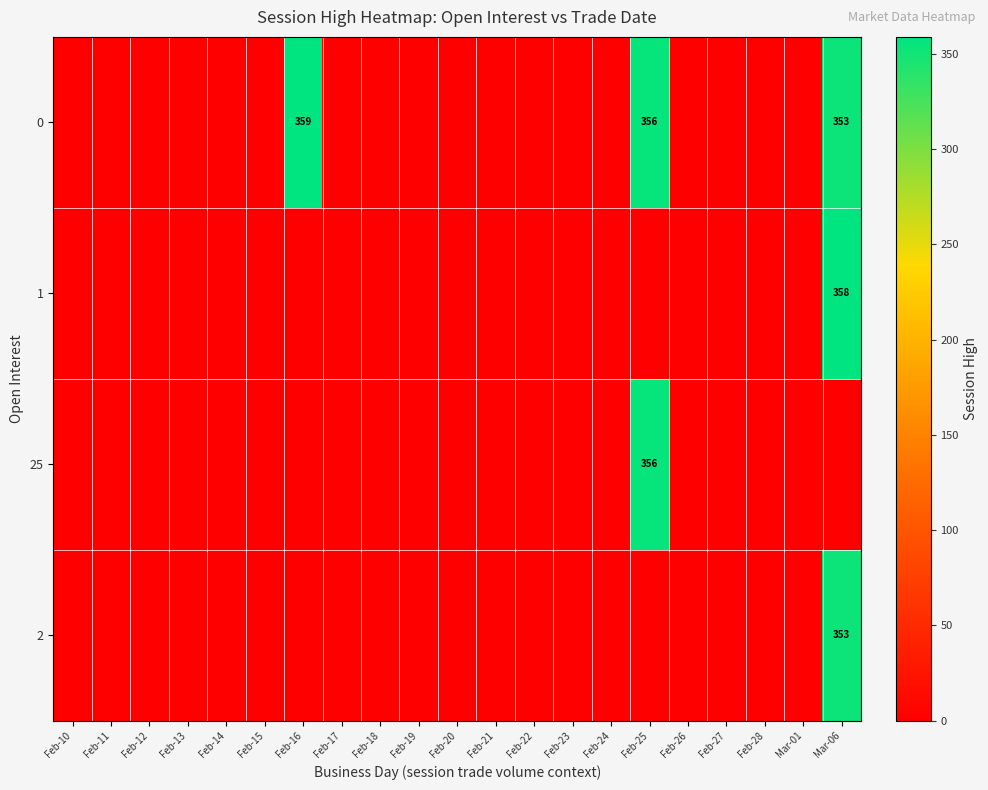

At how many categories does at least one series exceed 97?

3